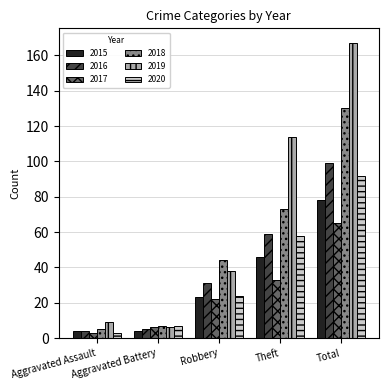

List the labels in order of 2019 value, smallest first.

Aggravated Battery, Aggravated Assault, Robbery, Theft, Total